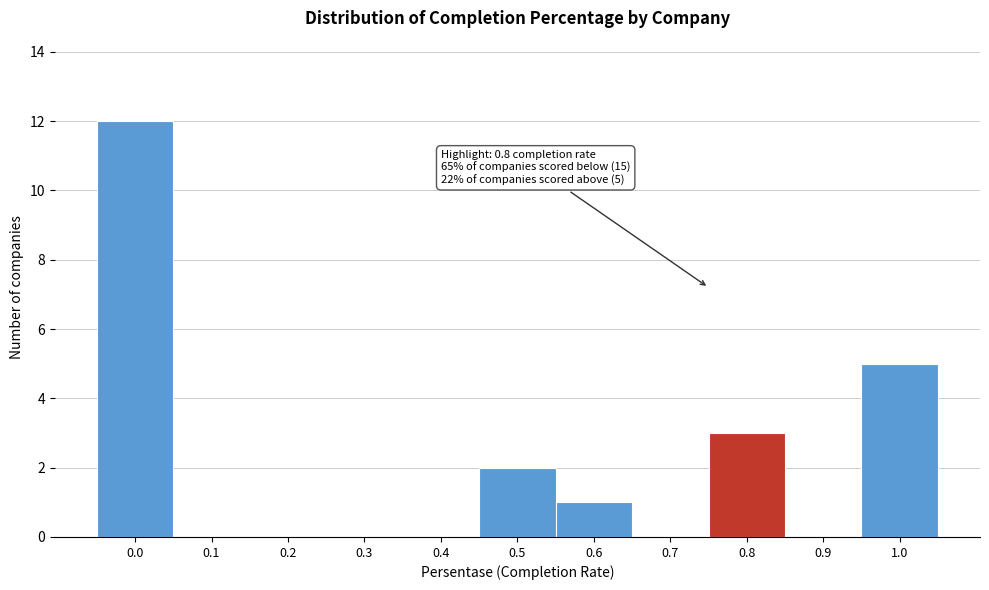

Reading left to right, what are all the values shown in this chart?

0.0=12	0.1=0	0.2=0	0.3=0	0.4=0	0.5=2	0.6=1	0.7=0	0.8=3	0.9=0	1.0=5